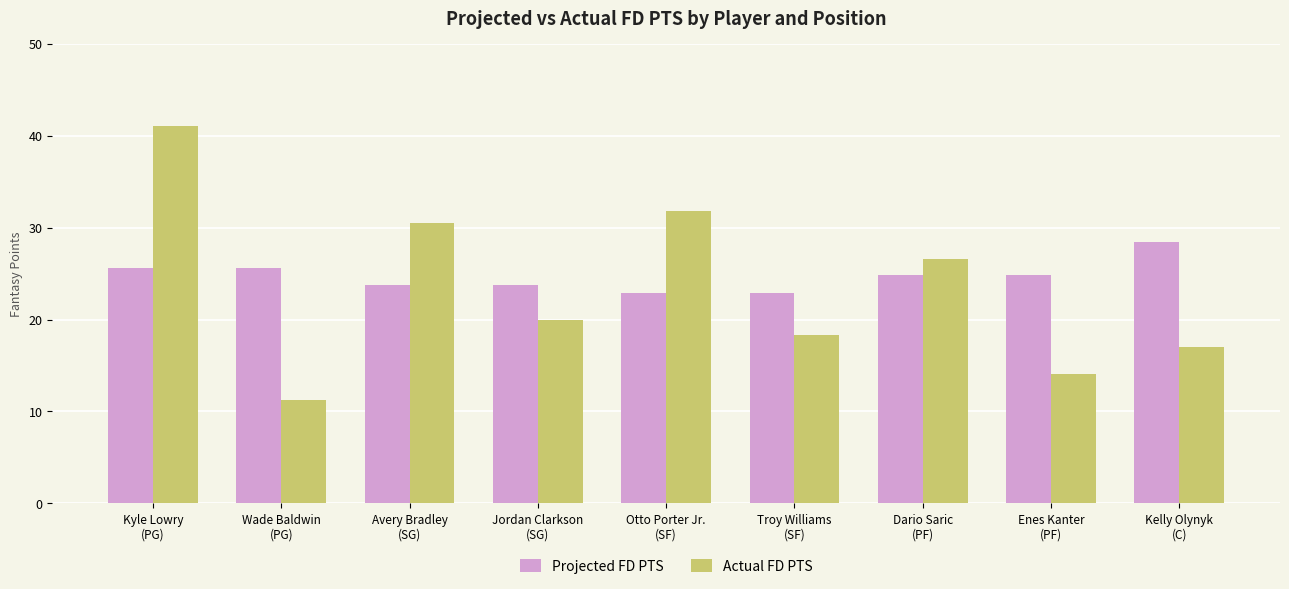

Where does the Projected FD PTS series first go above 24?

Kyle Lowry
(PG)